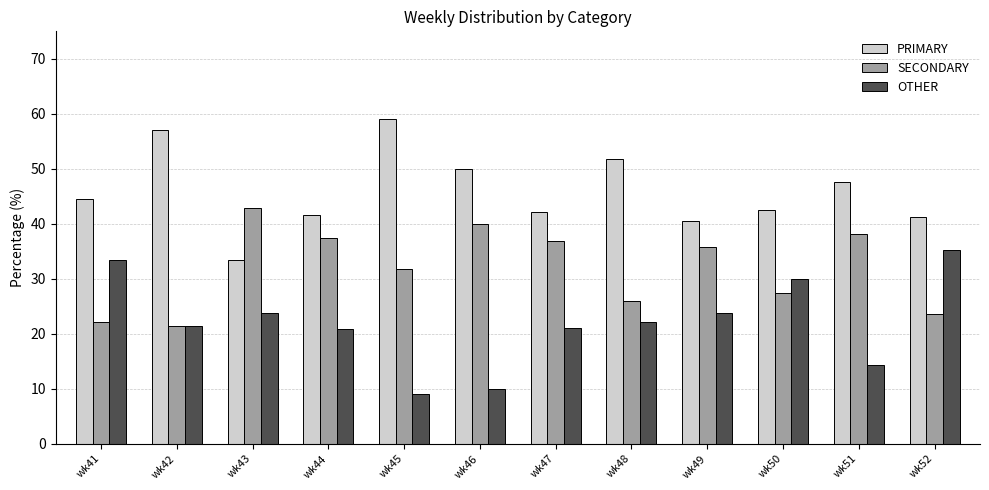

How many bars are there in each group?

3